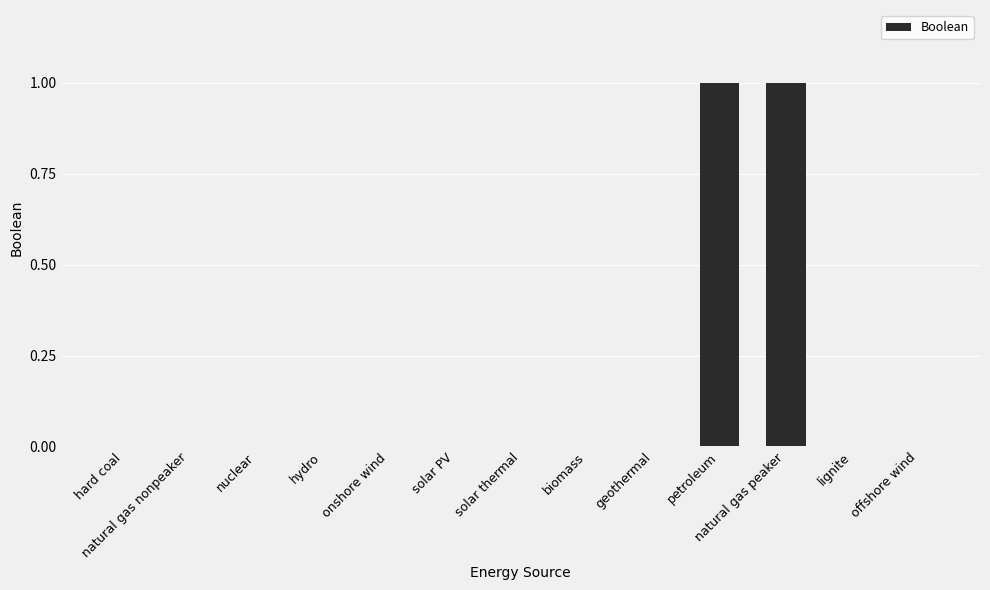

The chart shows a value of -1 at hard coal. True or false?

False